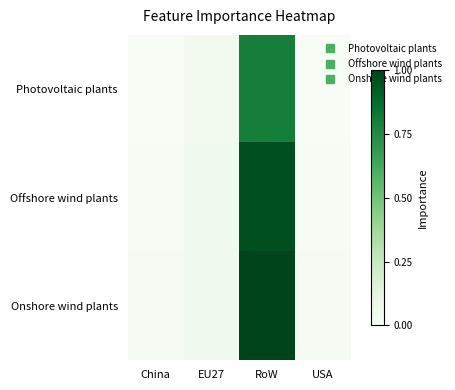

What is the maximum value shown in the chart?

1.0